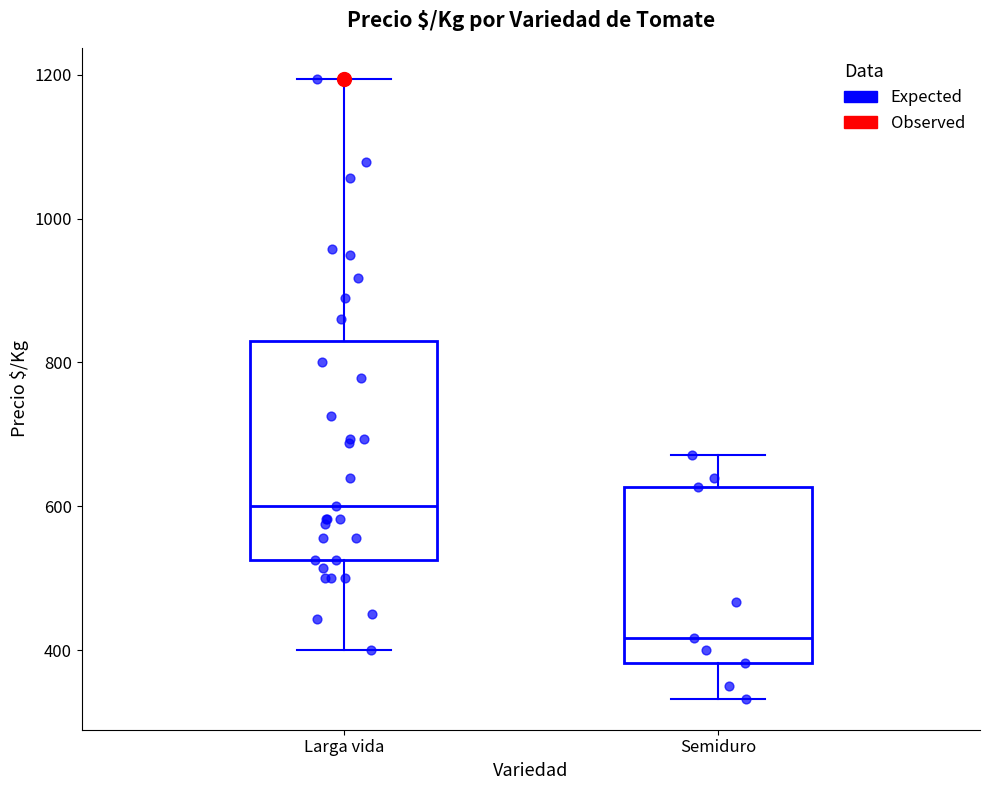

Reading left to right, read every box against the y-axis: the position of its median line, the range the box covers, and the ends of its whiskers. The values are not printed on the chart, so give them approximately, as read against the axis.

Larga vida: median 600, box 520 to 840, whiskers 400 to 1200
Semiduro: median 420, box 380 to 620, whiskers 340 to 680